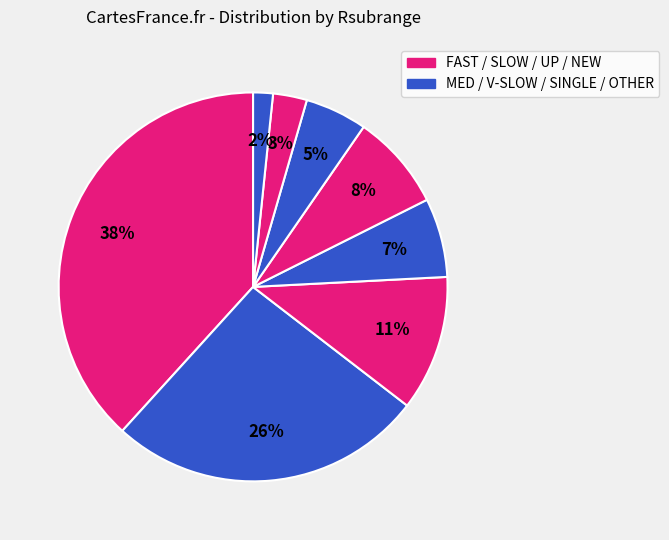

Count the number of slices in the pie.

8